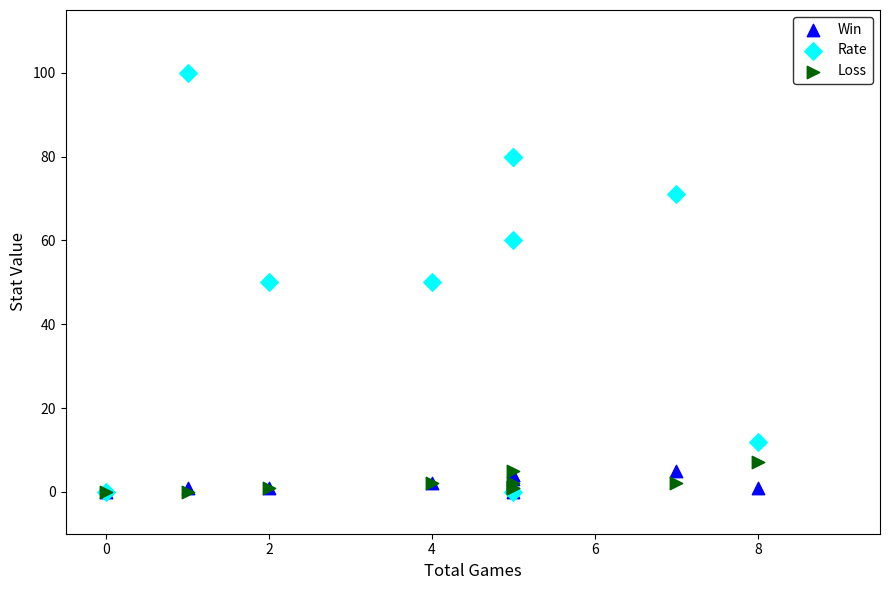

What are all the series names shown in the legend?

Win, Rate, Loss